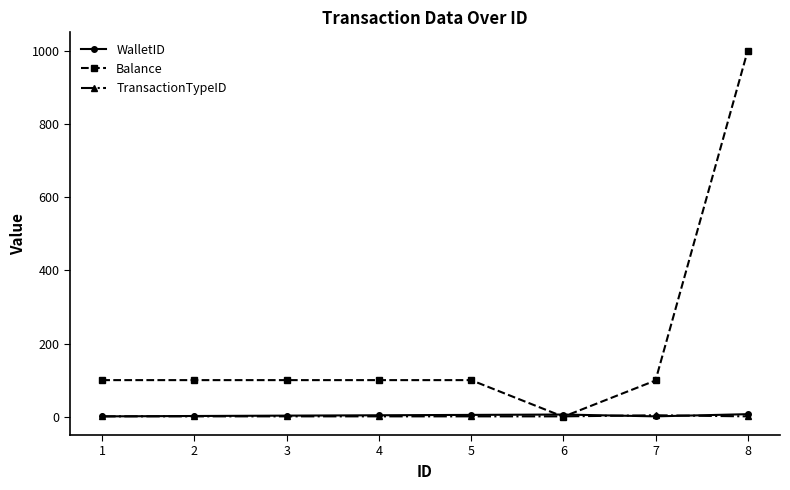

Which series has the widest spread of values?

Balance